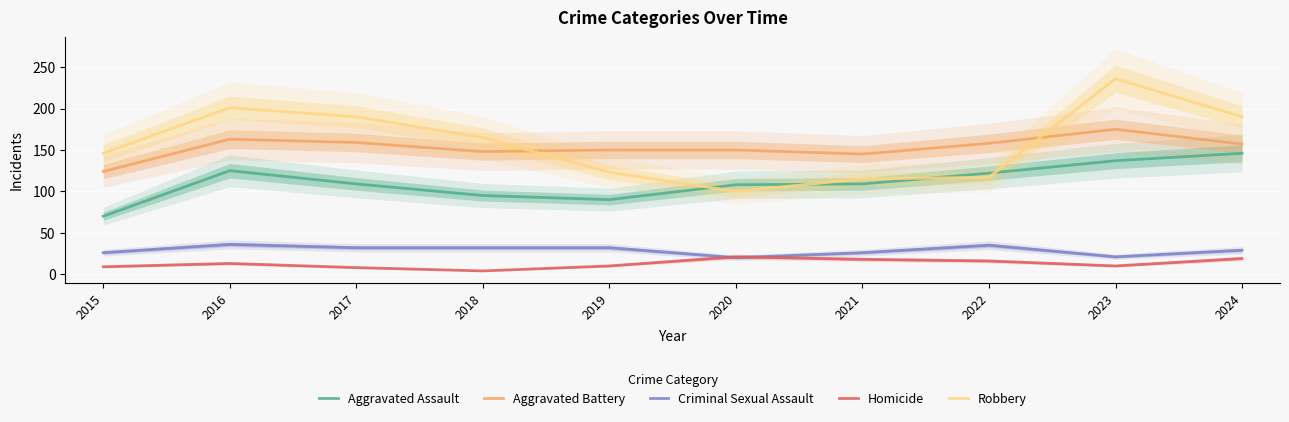

Rank the series at 2020 from lowest to highest value.

Criminal Sexual Assault, Homicide, Robbery, Aggravated Assault, Aggravated Battery